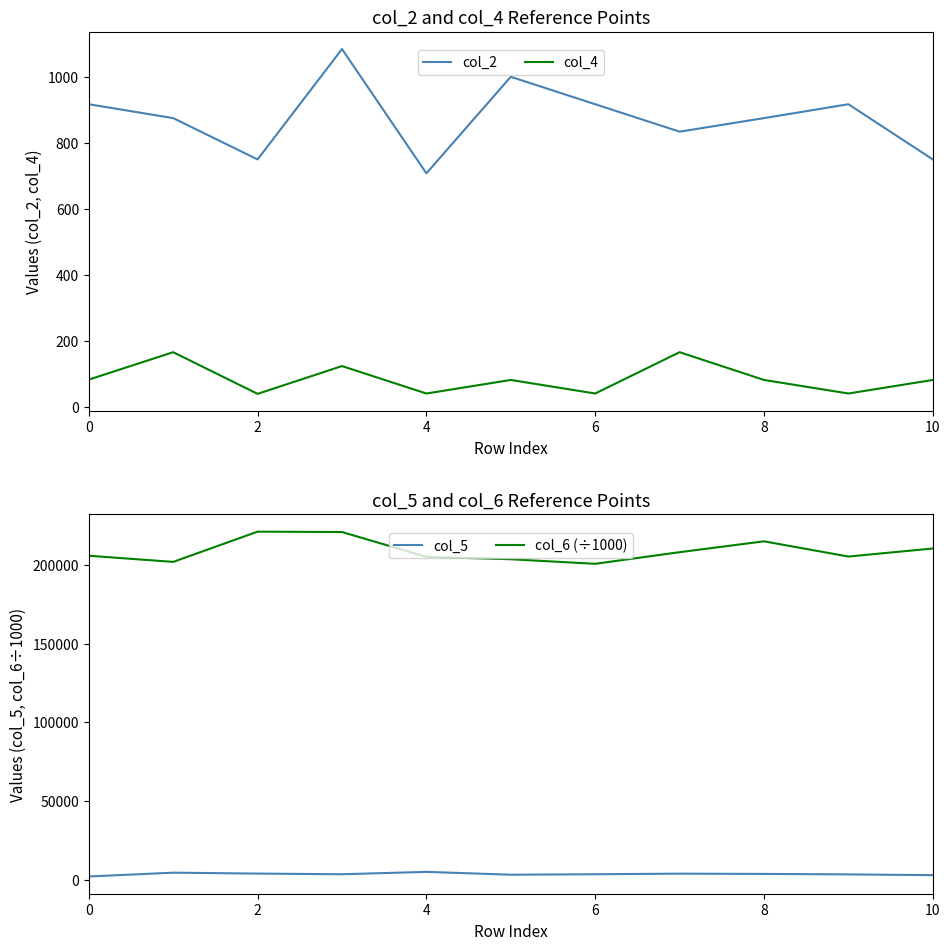

Does the chart have visible grid lines?

No